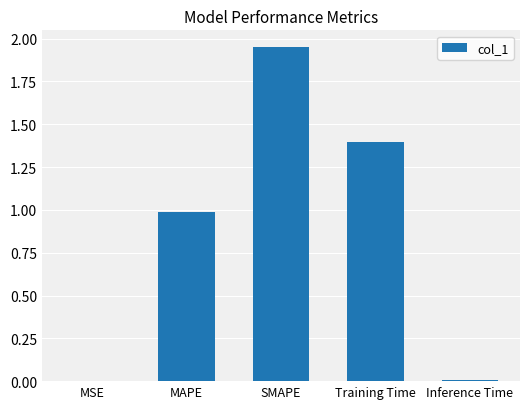

What is the approximate value at Training Time?

1.4